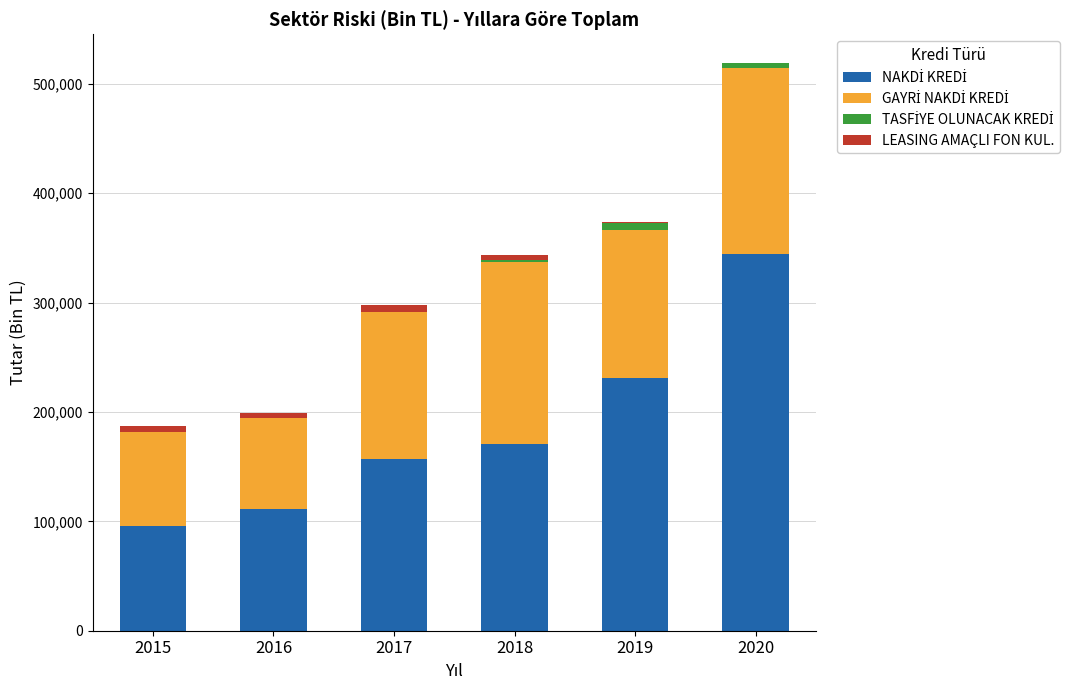

Count the number of categories in the chart.

6